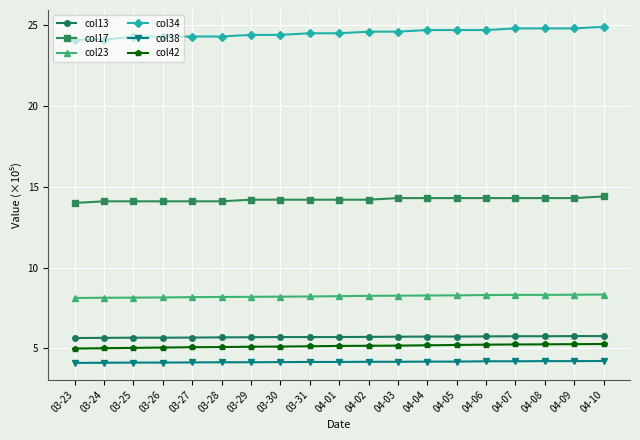

Read the col34 value at 03-23.

24.1